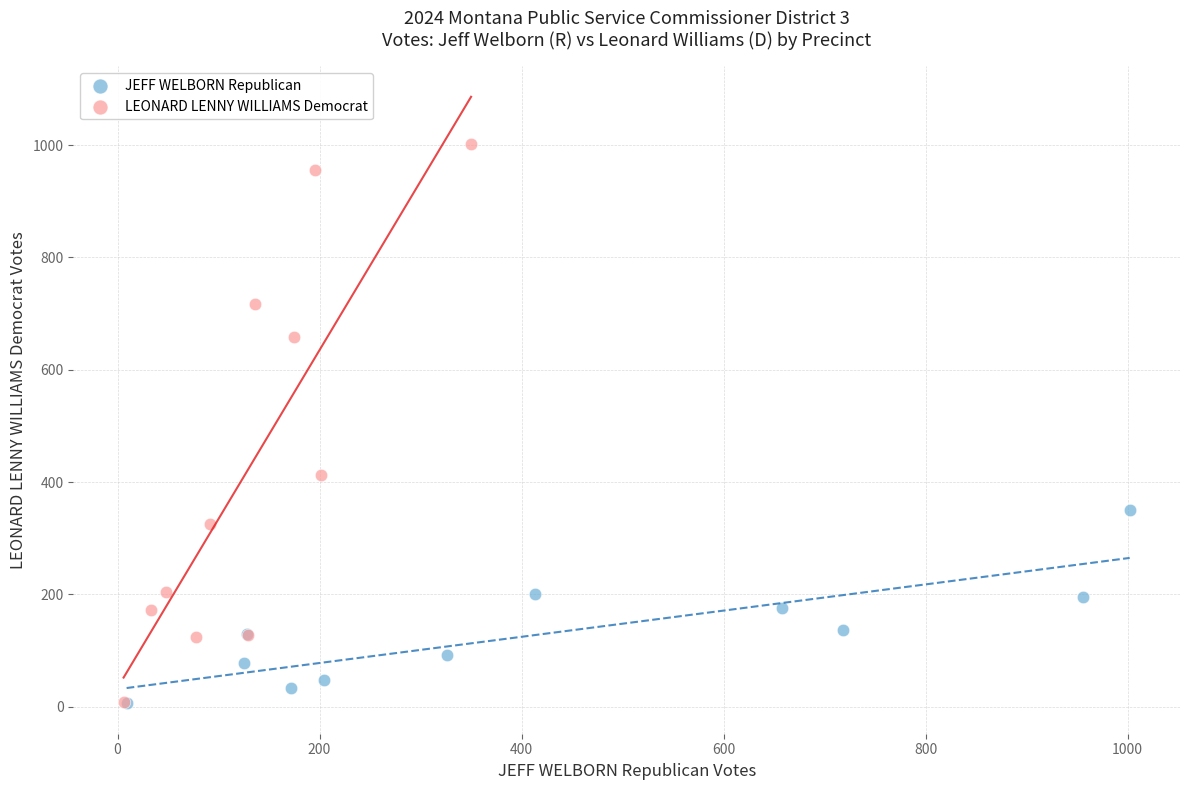

What are all the series names shown in the legend?

JEFF WELBORN Republican, LEONARD LENNY WILLIAMS Democrat